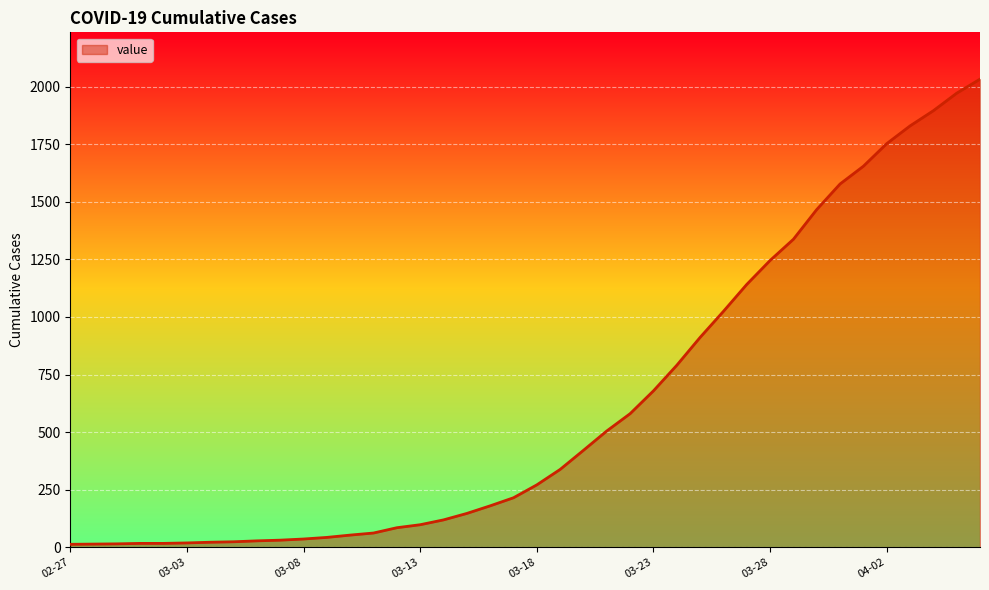

What is the sum of all values?

24656